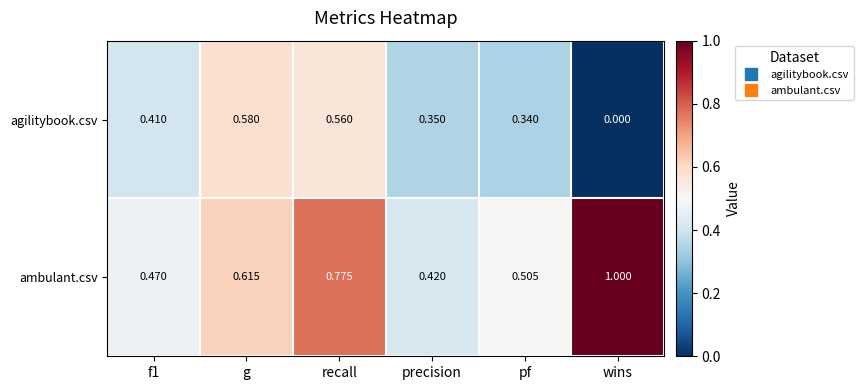

Rank the series at wins from lowest to highest value.

agilitybook.csv, ambulant.csv